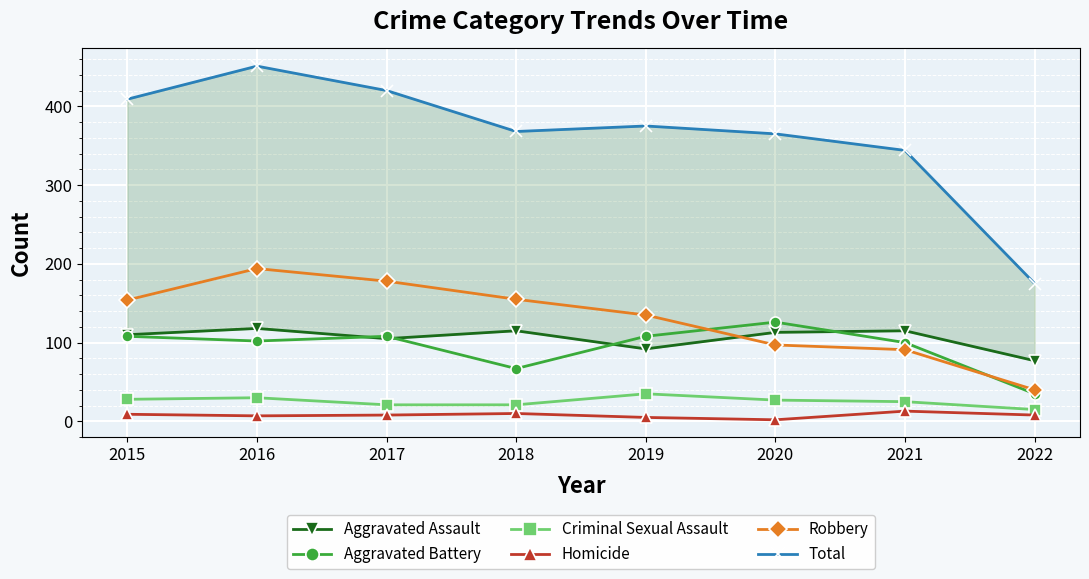

True or false: Criminal Sexual Assault and Total intersect in this chart.

False